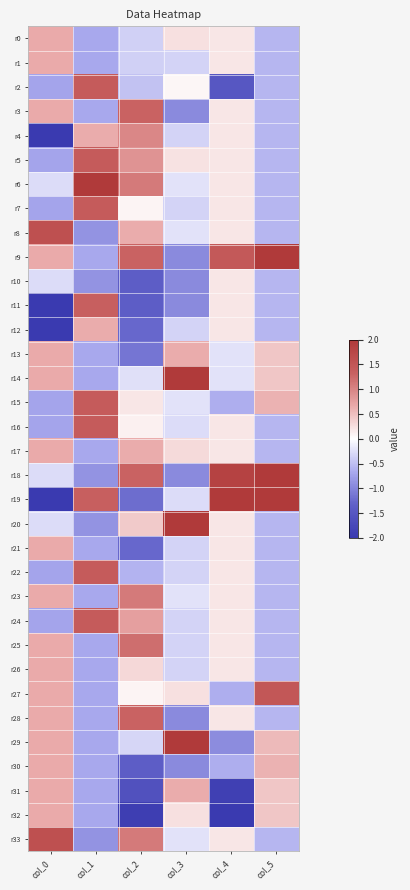

Reading left to right, transcribe all the data shown in this chart.

r0: col_0=0.7	col_1=-0.7	col_2=-0.4	col_3=0.2	col_4=0.2	col_5=-0.6
r1: col_0=0.7	col_1=-0.7	col_2=-0.4	col_3=-0.3	col_4=0.2	col_5=-0.6
r2: col_0=-0.7	col_1=1.4	col_2=-0.5	col_3=0.1	col_4=-1.5	col_5=-0.6
r3: col_0=0.7	col_1=-0.7	col_2=1.3	col_3=-0.9	col_4=0.2	col_5=-0.6
r4: col_0=-2.1	col_1=0.6	col_2=1.0	col_3=-0.3	col_4=0.2	col_5=-0.6
r5: col_0=-0.7	col_1=1.4	col_2=0.9	col_3=0.2	col_4=0.2	col_5=-0.6
r6: col_0=-0.3	col_1=2.1	col_2=1.1	col_3=-0.2	col_4=0.2	col_5=-0.6
r7: col_0=-0.7	col_1=1.4	col_2=0.1	col_3=-0.3	col_4=0.2	col_5=-0.6
r8: col_0=1.6	col_1=-0.9	col_2=0.6	col_3=-0.2	col_4=0.2	col_5=-0.6
r9: col_0=0.7	col_1=-0.7	col_2=1.3	col_3=-0.9	col_4=1.4	col_5=2.5
r10: col_0=-0.3	col_1=-0.9	col_2=-1.4	col_3=-0.9	col_4=0.2	col_5=-0.6
r11: col_0=-2.1	col_1=1.3	col_2=-1.4	col_3=-0.9	col_4=0.2	col_5=-0.6
r12: col_0=-2.1	col_1=0.6	col_2=-1.3	col_3=-0.3	col_4=0.2	col_5=-0.6
r13: col_0=0.7	col_1=-0.7	col_2=-1.1	col_3=0.6	col_4=-0.2	col_5=0.4
r14: col_0=0.7	col_1=-0.7	col_2=-0.2	col_3=2.9	col_4=-0.2	col_5=0.4
r15: col_0=-0.7	col_1=1.4	col_2=0.2	col_3=-0.2	col_4=-0.6	col_5=0.6
r16: col_0=-0.7	col_1=1.4	col_2=0.1	col_3=-0.3	col_4=0.2	col_5=-0.6
r17: col_0=0.7	col_1=-0.7	col_2=0.6	col_3=0.3	col_4=0.2	col_5=-0.6
r18: col_0=-0.3	col_1=-0.9	col_2=1.3	col_3=-0.9	col_4=1.9	col_5=2.7
r19: col_0=-2.1	col_1=1.3	col_2=-1.2	col_3=-0.3	col_4=2.7	col_5=3.0
r20: col_0=-0.3	col_1=-0.9	col_2=0.4	col_3=3.1	col_4=0.2	col_5=-0.6
r21: col_0=0.7	col_1=-0.7	col_2=-1.3	col_3=-0.3	col_4=0.2	col_5=-0.6
r22: col_0=-0.7	col_1=1.4	col_2=-0.6	col_3=-0.3	col_4=0.2	col_5=-0.6
r23: col_0=0.7	col_1=-0.7	col_2=1.1	col_3=-0.2	col_4=0.2	col_5=-0.6
r24: col_0=-0.7	col_1=1.4	col_2=0.8	col_3=-0.3	col_4=0.2	col_5=-0.6
r25: col_0=0.7	col_1=-0.7	col_2=1.2	col_3=-0.3	col_4=0.2	col_5=-0.6
r26: col_0=0.7	col_1=-0.7	col_2=0.3	col_3=-0.3	col_4=0.2	col_5=-0.6
r27: col_0=0.7	col_1=-0.7	col_2=0.1	col_3=0.2	col_4=-0.6	col_5=1.5
r28: col_0=0.7	col_1=-0.7	col_2=1.3	col_3=-0.9	col_4=0.2	col_5=-0.6
r29: col_0=0.7	col_1=-0.7	col_2=-0.3	col_3=2.8	col_4=-0.9	col_5=0.5
r30: col_0=0.7	col_1=-0.7	col_2=-1.4	col_3=-0.9	col_4=-0.6	col_5=0.6
r31: col_0=0.7	col_1=-0.7	col_2=-1.6	col_3=0.6	col_4=-1.9	col_5=0.4
r32: col_0=0.7	col_1=-0.7	col_2=-1.9	col_3=0.2	col_4=-3.5	col_5=0.4
r33: col_0=1.6	col_1=-0.9	col_2=1.1	col_3=-0.2	col_4=0.2	col_5=-0.6